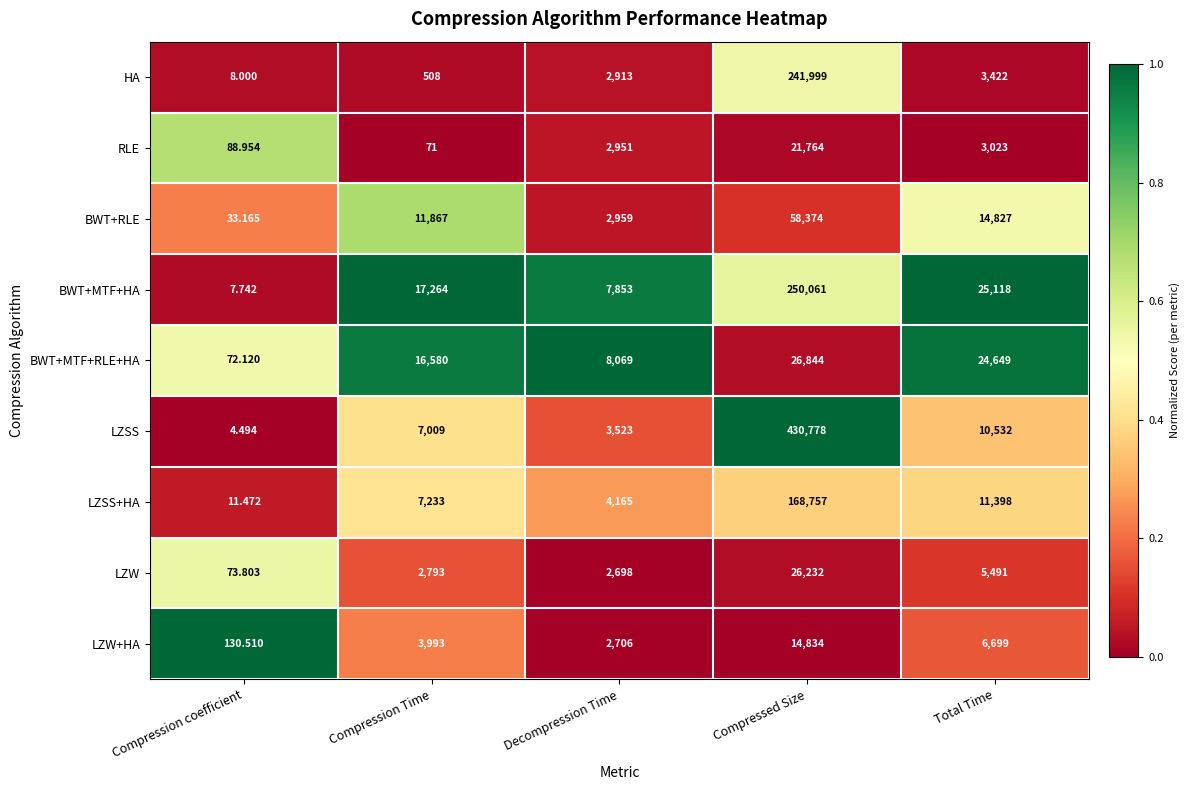

Which series has the largest total across all categories?

LZSS